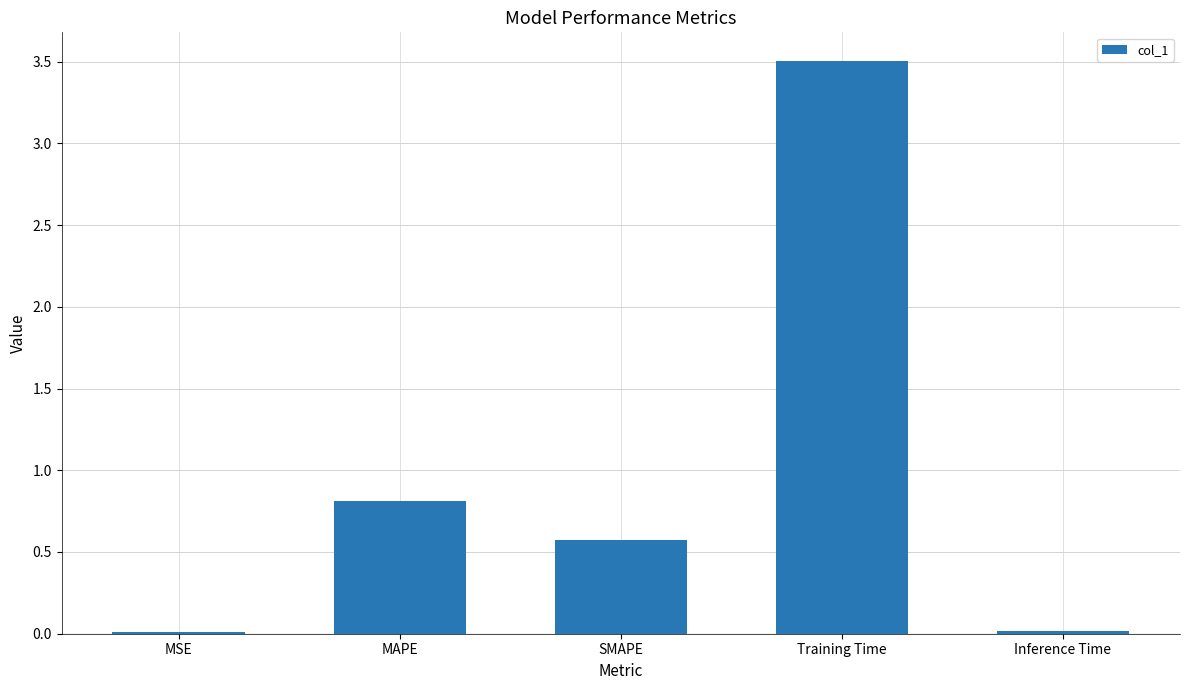

Which has a higher value, Training Time or MSE?

Training Time